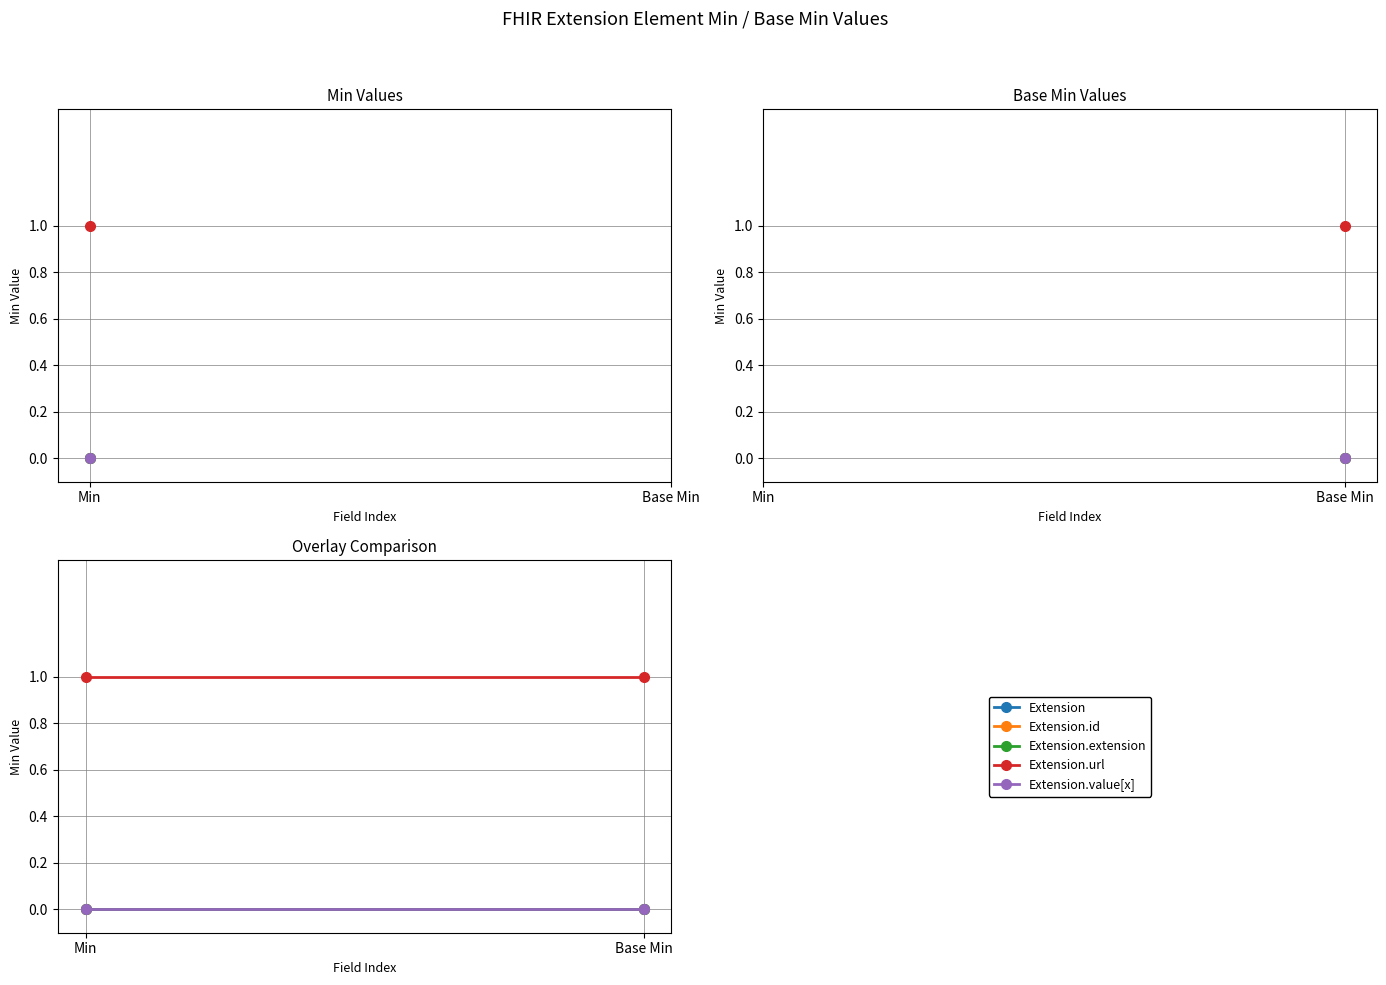

Which series has the largest range (max minus min)?

Extension